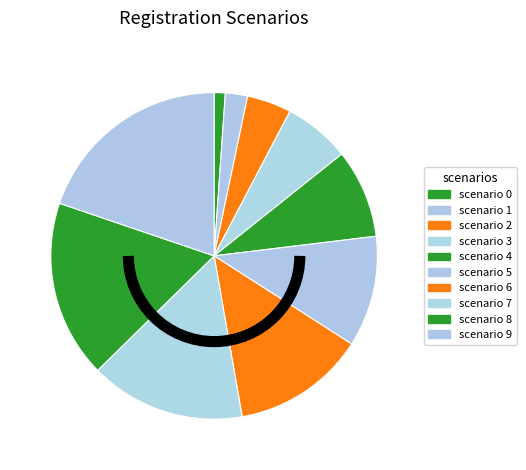

Is the sum of scenario 1 and scenario 3 greater than half?

No